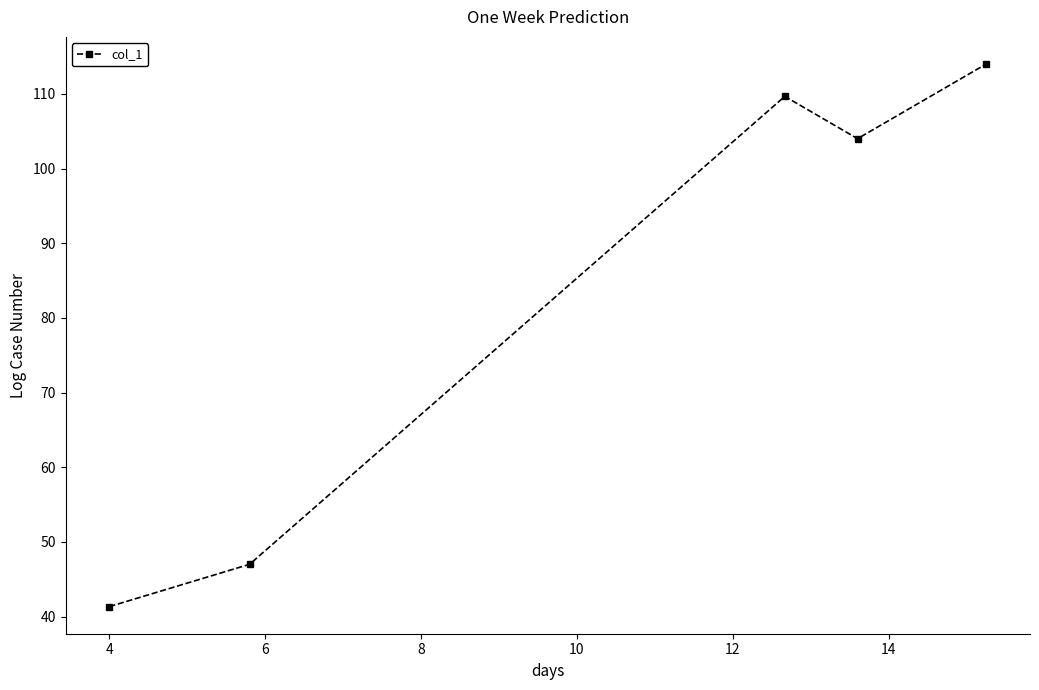

How many points are higher than both their immediate neighbors (excluding endpoints)?

1